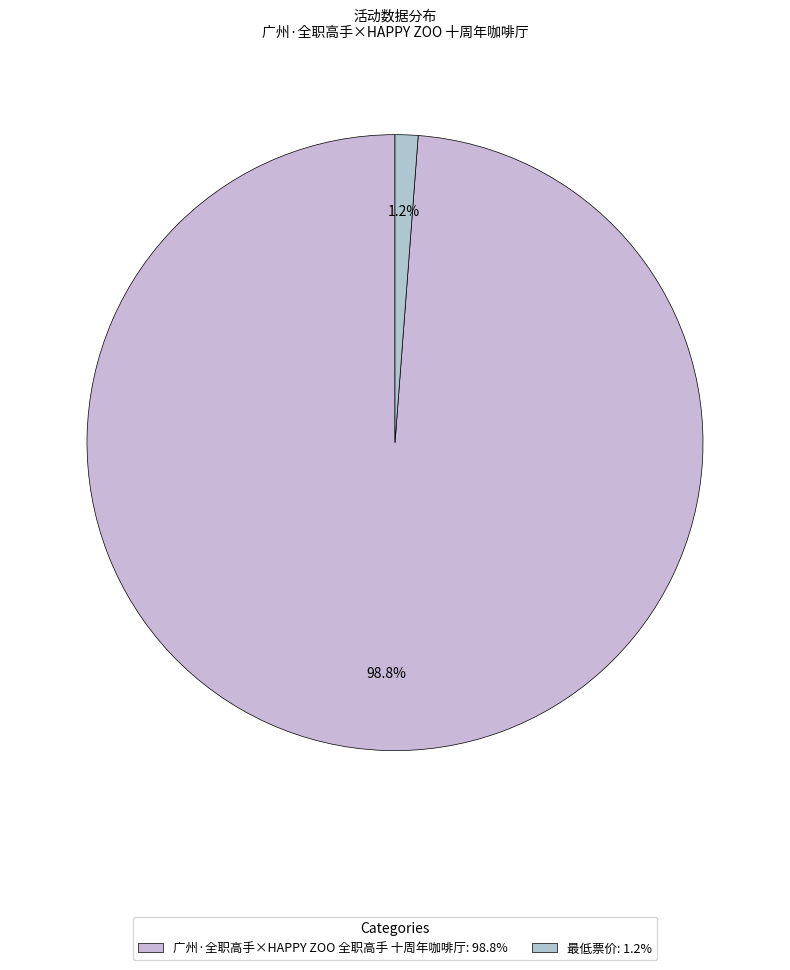

What is the change in value from 广州·全职高手×HAPPY ZOO 全职高手 十周年咖啡厅 to 最低票价?

-813